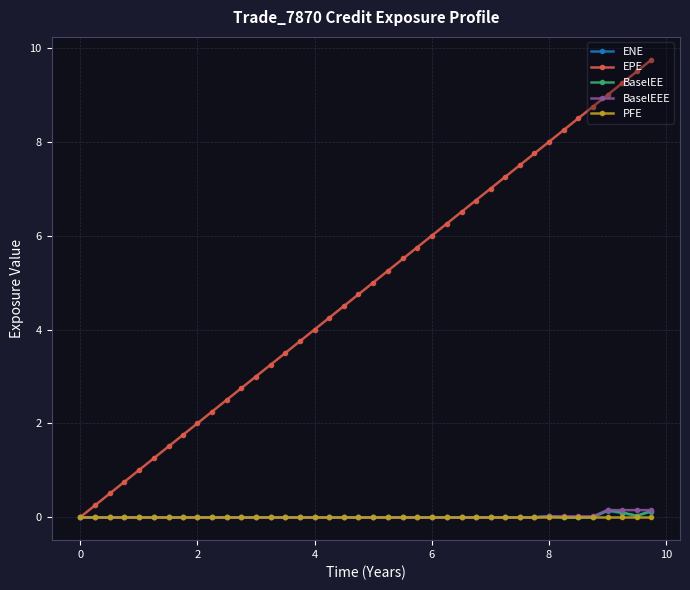

What is the greatest value displayed?

9.7